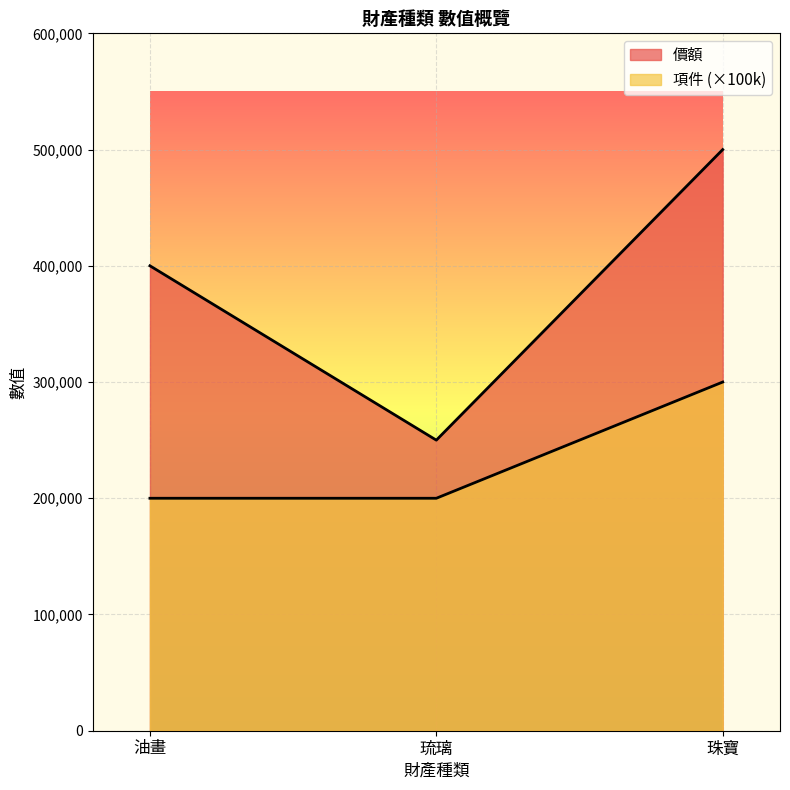

How many lines are shown in the chart?

2